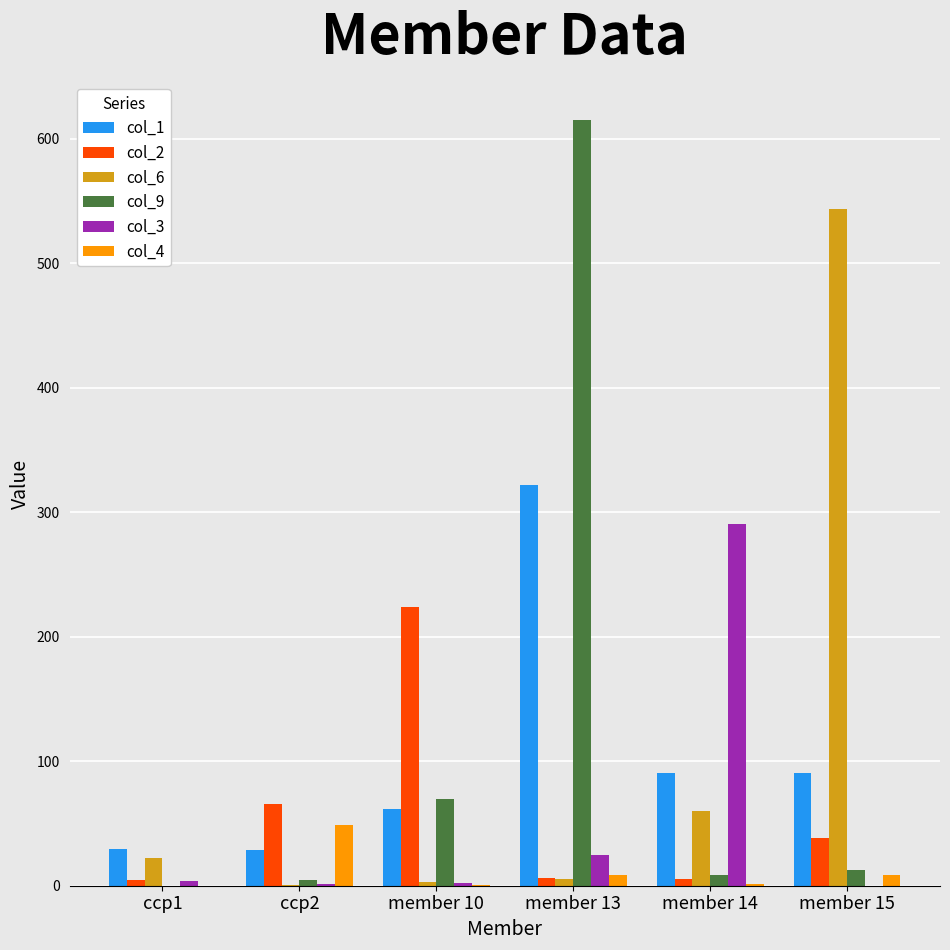

At which category is the sum across all series the highest?

member 13